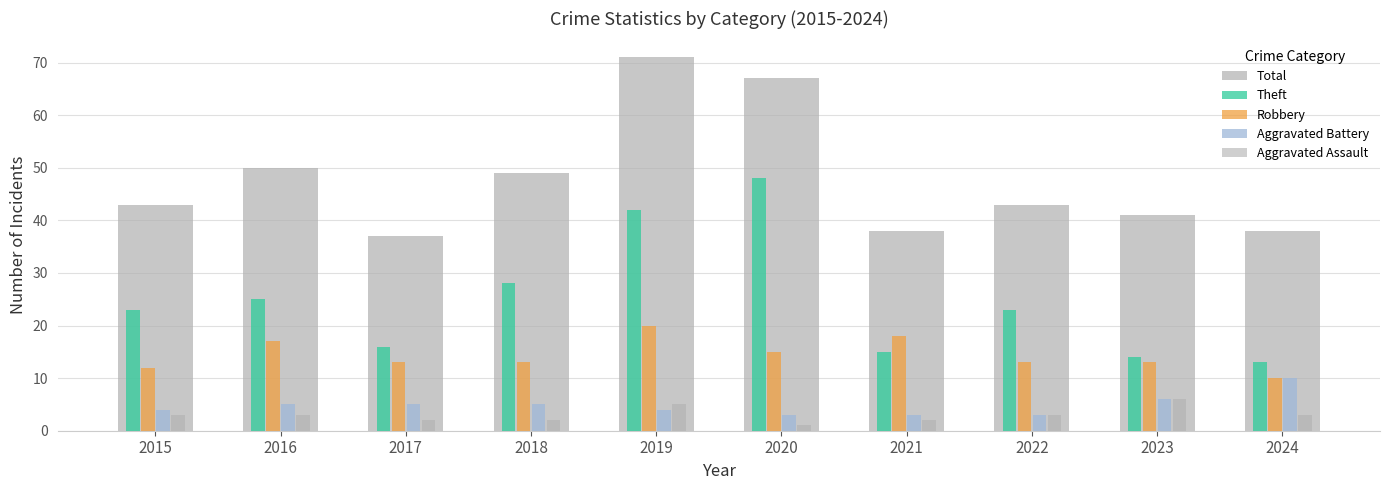

How many bars are there in total?

50